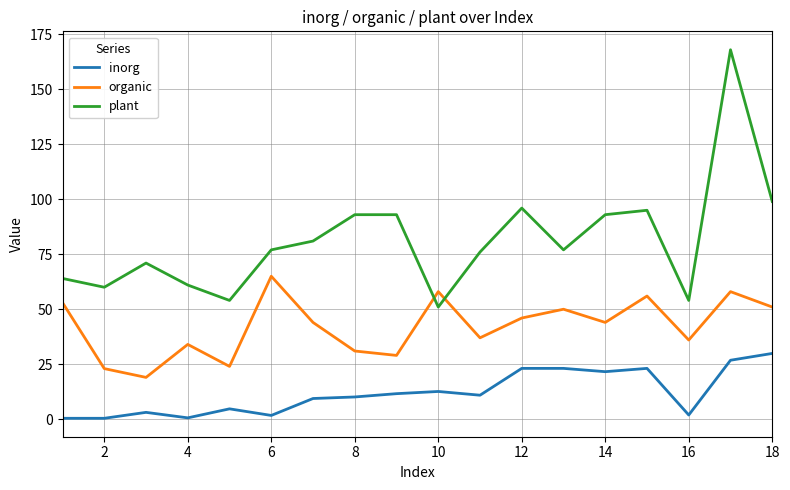

At how many categories does at least one series exceed 141?

1